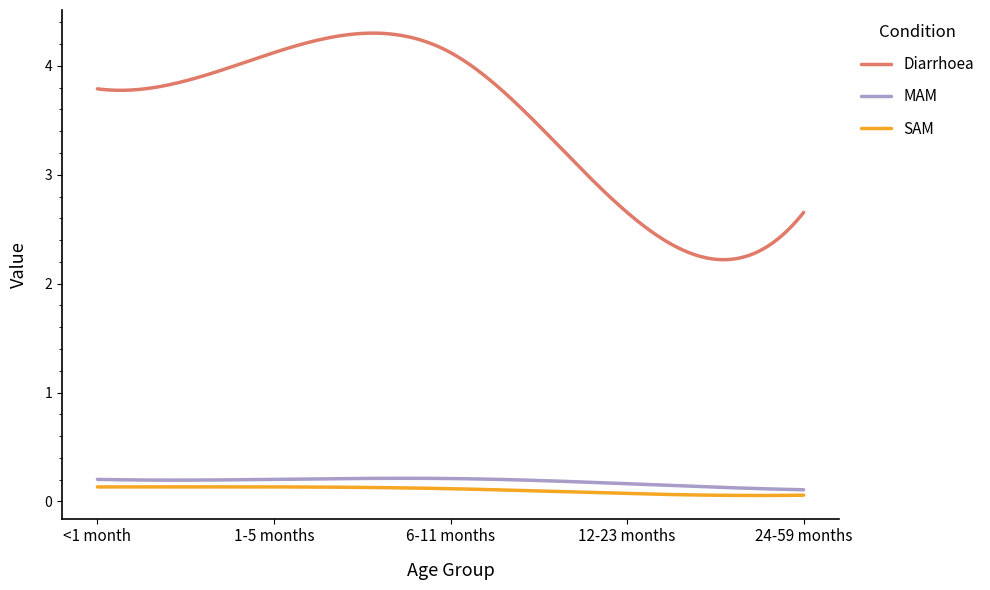

Is this an area chart (filled region under the line)?

No